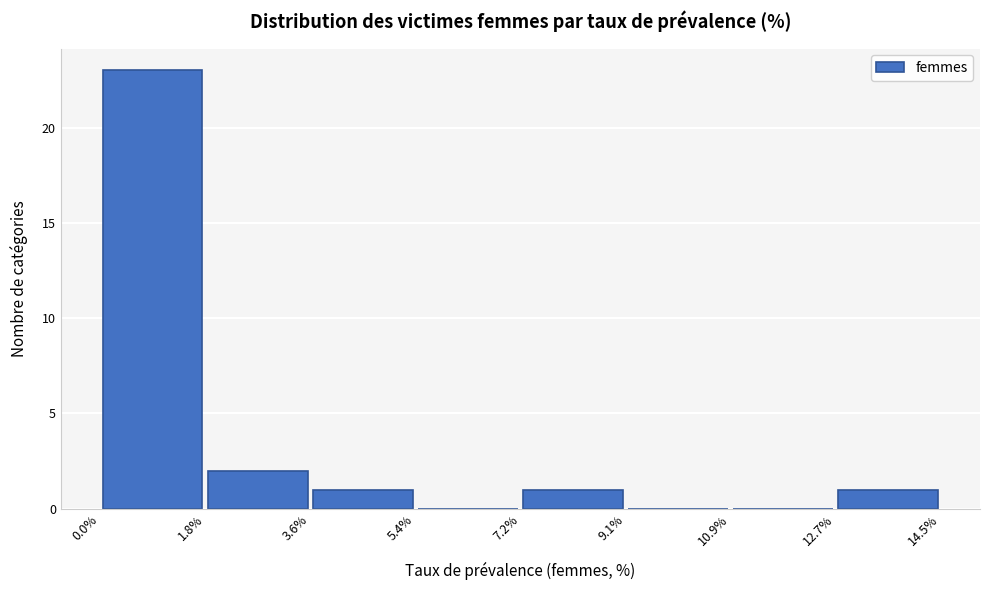

What is the height of the bar covering 3.6% to 5.4% on the x-axis? The values are not printed on the chart, so give them approximately, as read against the axis.

1